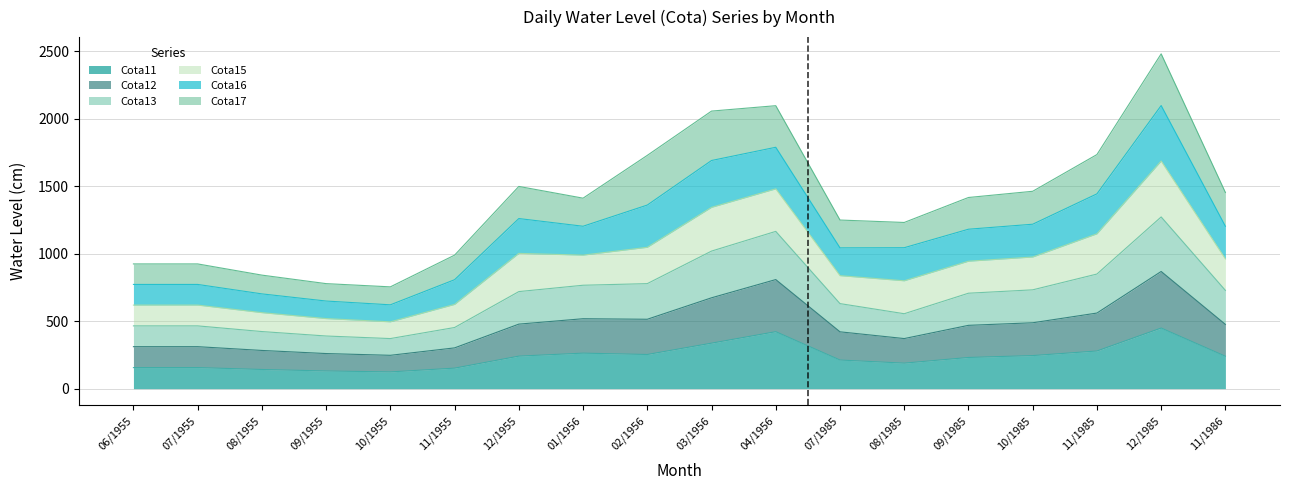

True or false: Cota11 has a value of 241 at 12/1955.

True